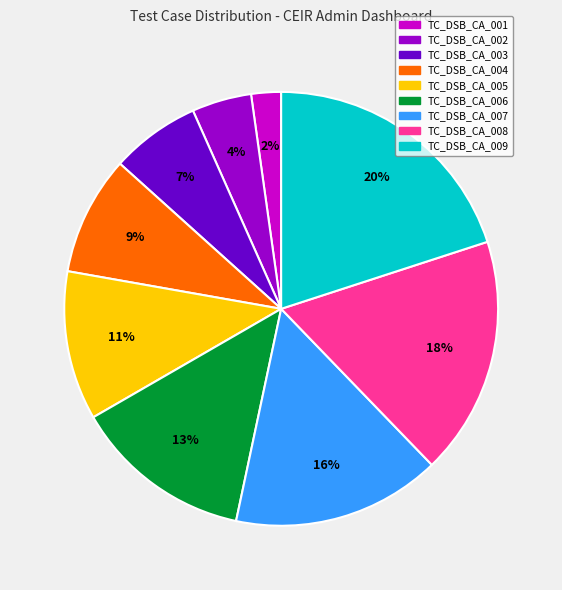

To the nearest percent, what is the difference between the TC_DSB_CA_001 and TC_DSB_CA_006 slice percentages?

11%